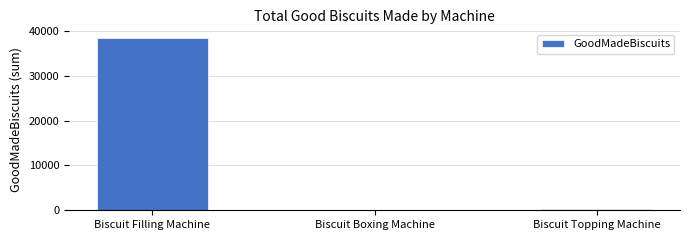

Count the number of data series in this chart.

1